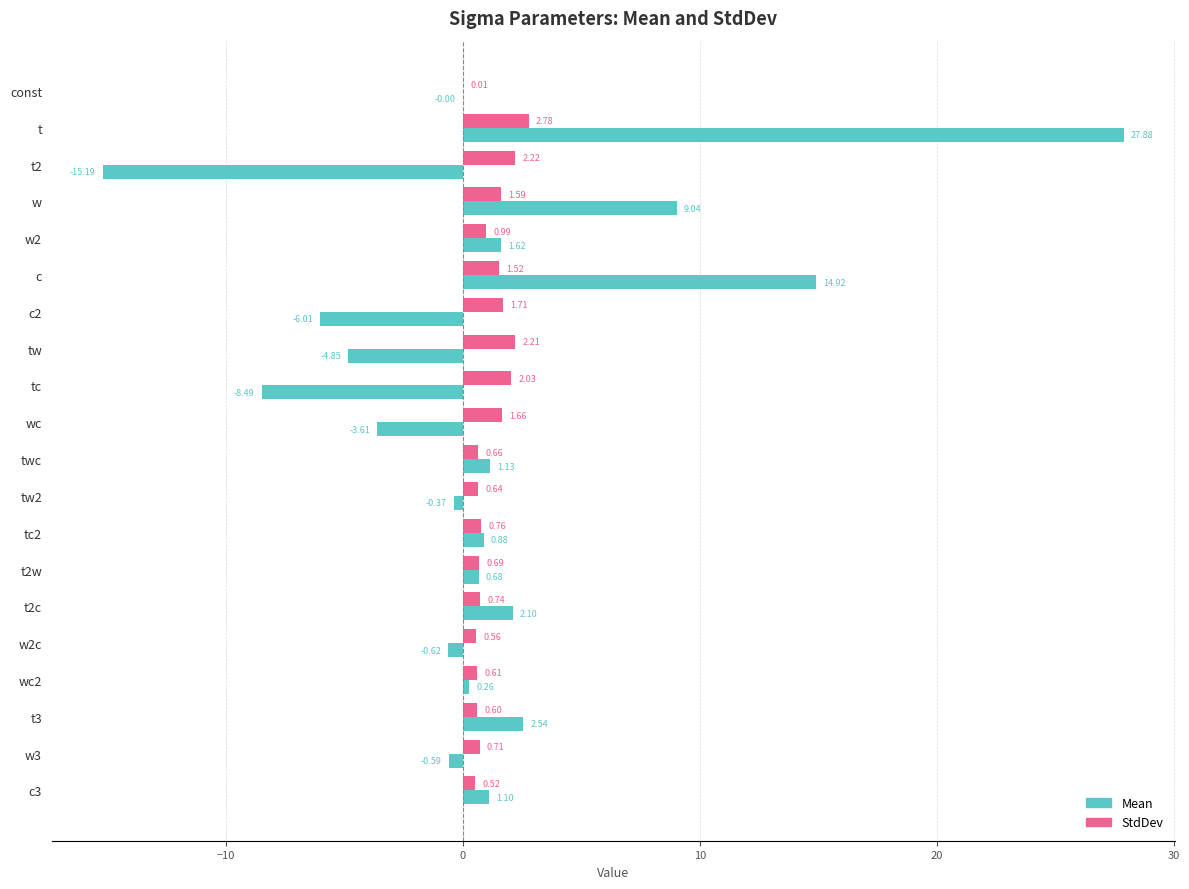

Which series has the largest total across all categories?

StdDev